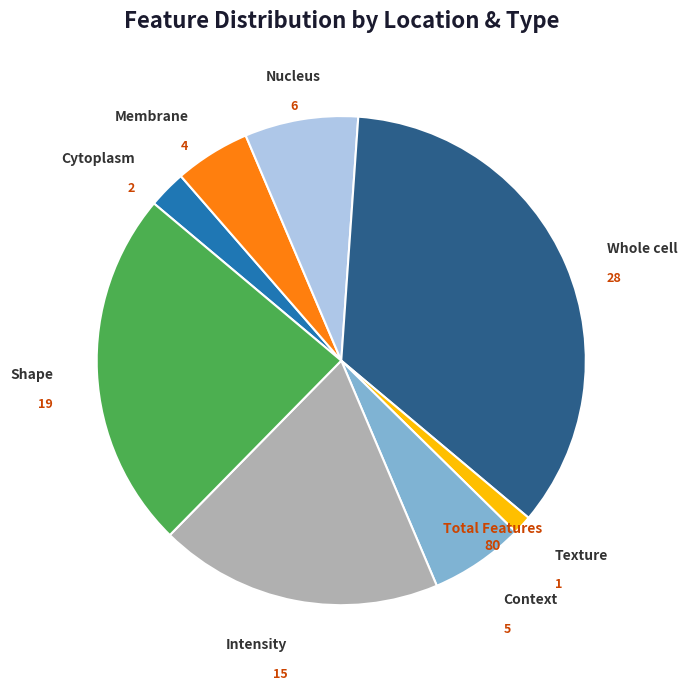

Is Whole cell the majority of the pie?

No